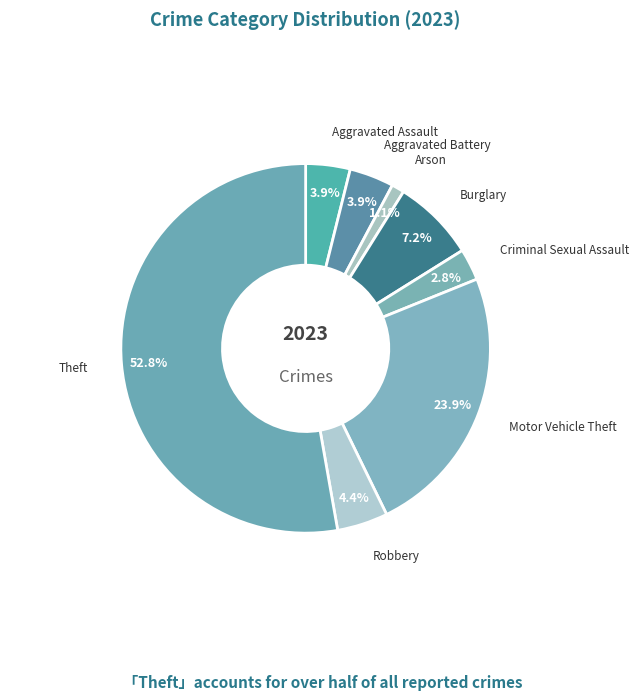

To the nearest percent, what percentage of the pie is Criminal Sexual Assault?

3%